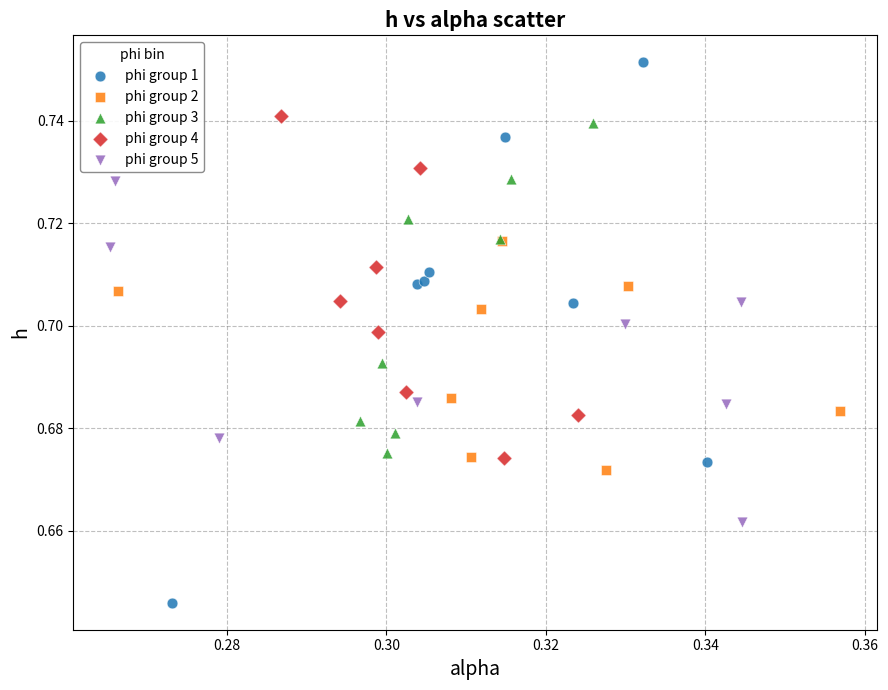

Which series has the widest spread of Y values?

phi group 1